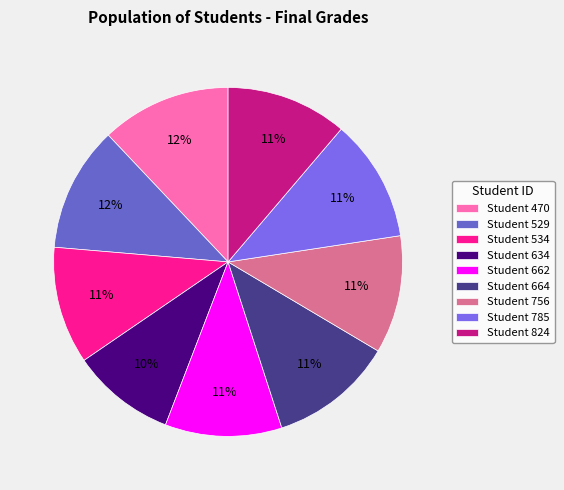

Is there any slice that represents more than half of the pie?

No